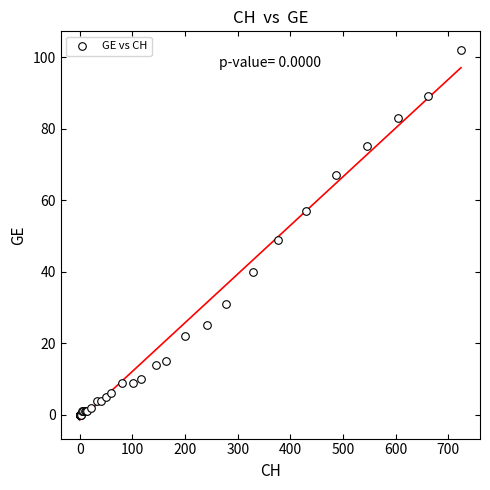

What Y value in the scatter plot is closest to 51?

49